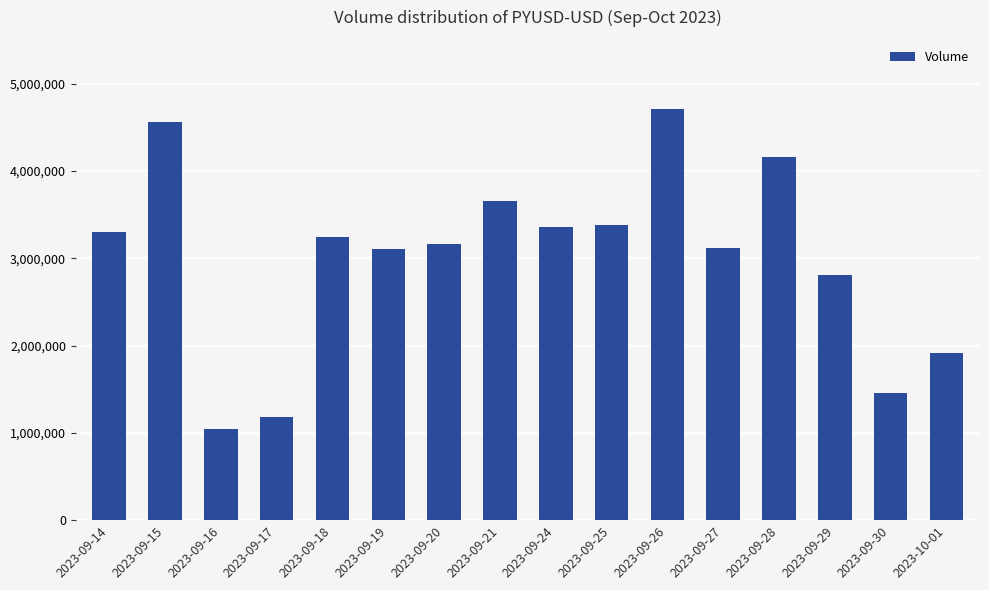

Is it true that the value at 2023-09-25 is 3383676?

True